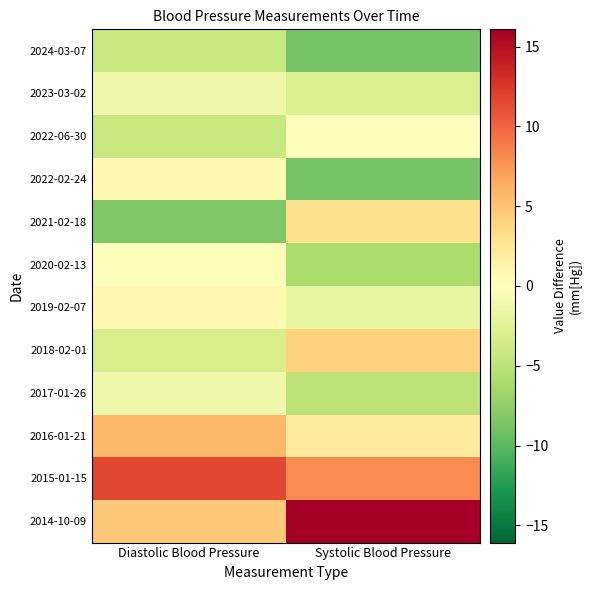

Reading right to left, what are all the values shown in this chart?

2014-10-09: Systolic Blood Pressure=16.1	Diastolic Blood Pressure=4.7
2015-01-15: Systolic Blood Pressure=8.1	Diastolic Blood Pressure=11.7
2016-01-21: Systolic Blood Pressure=2.1	Diastolic Blood Pressure=5.7
2017-01-26: Systolic Blood Pressure=-4.9	Diastolic Blood Pressure=-1.3
2018-02-01: Systolic Blood Pressure=4.1	Diastolic Blood Pressure=-3.3
2019-02-07: Systolic Blood Pressure=-1.9	Diastolic Blood Pressure=0.7
2020-02-13: Systolic Blood Pressure=-5.9	Diastolic Blood Pressure=-0.3
2021-02-18: Systolic Blood Pressure=3.1	Diastolic Blood Pressure=-8.3
2022-02-24: Systolic Blood Pressure=-8.9	Diastolic Blood Pressure=0.7
2022-06-30: Systolic Blood Pressure=0.1	Diastolic Blood Pressure=-4.3
2023-03-02: Systolic Blood Pressure=-2.9	Diastolic Blood Pressure=-1.3
2024-03-07: Systolic Blood Pressure=-8.9	Diastolic Blood Pressure=-4.3